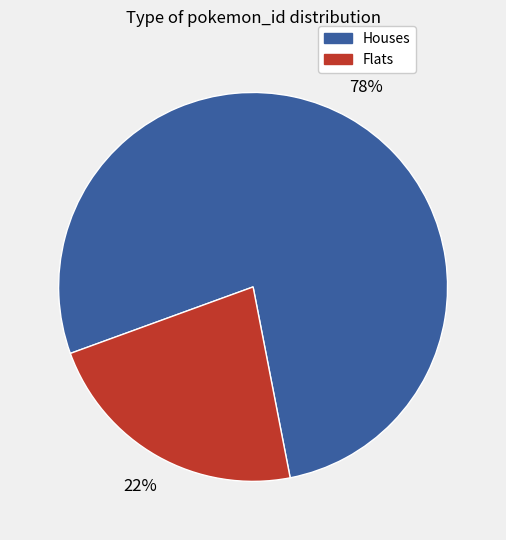

To the nearest percent, what is the average slice percentage?

50%